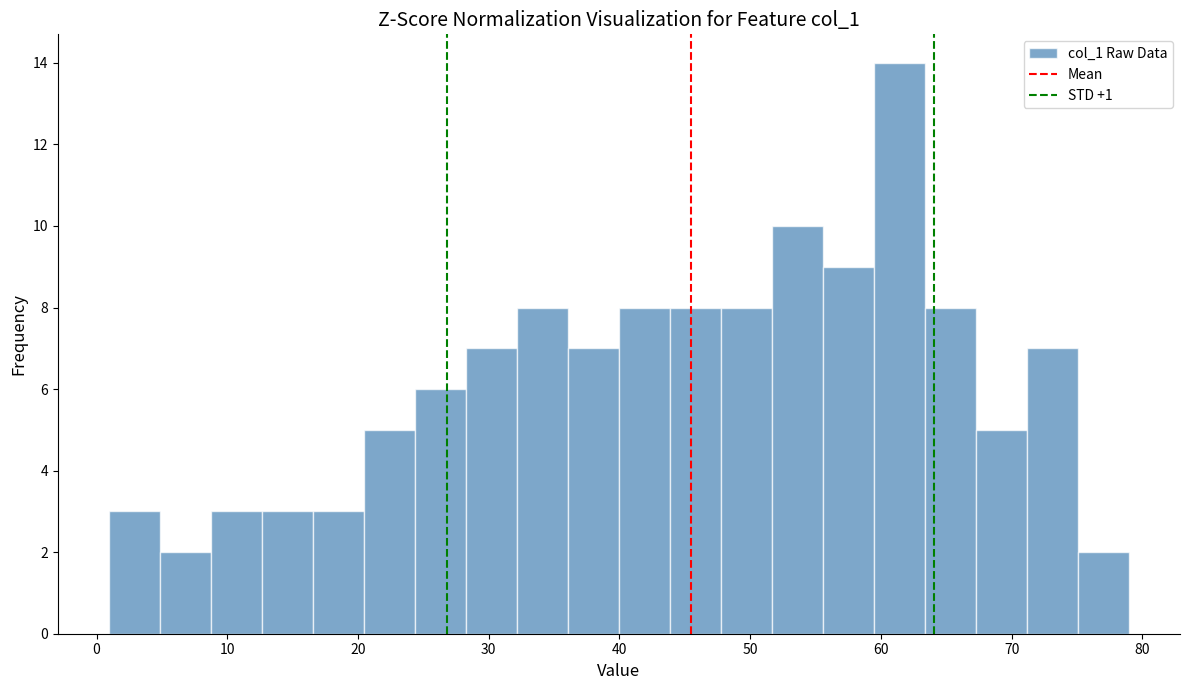

Around what value on the x-axis is the tallest bar? Give the approximate position of its centre, as read against the axis.

61